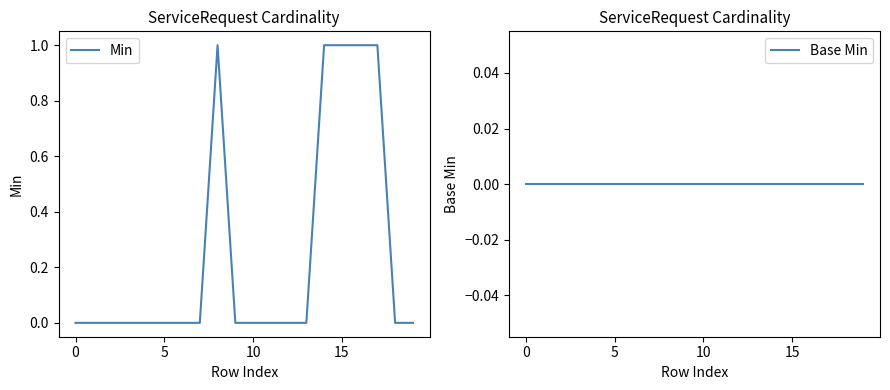

Does the chart display data point markers on the line(s)?

No